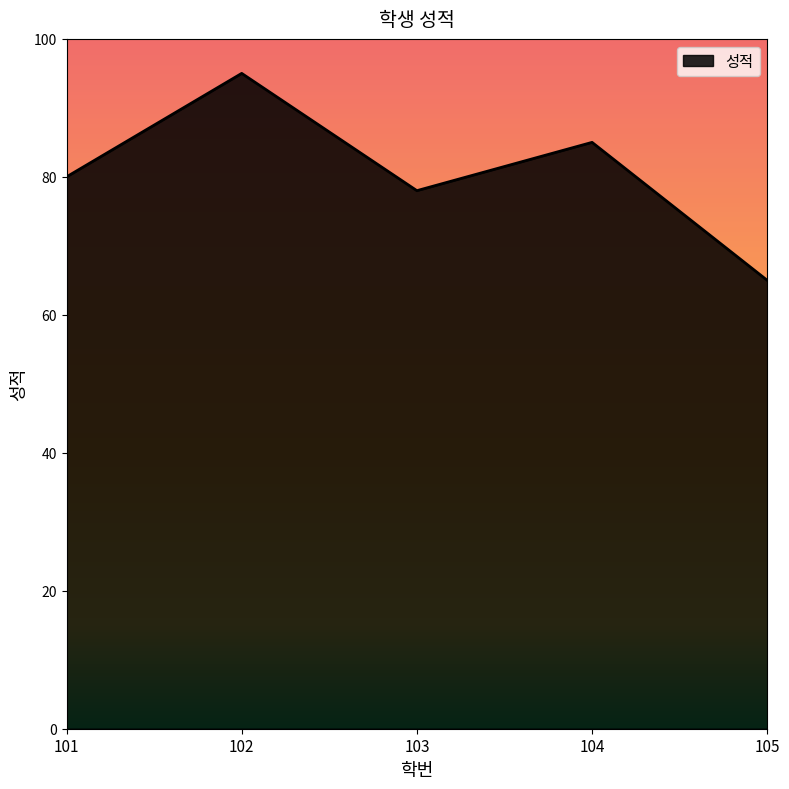

What is the difference between the maximum and minimum values?

30